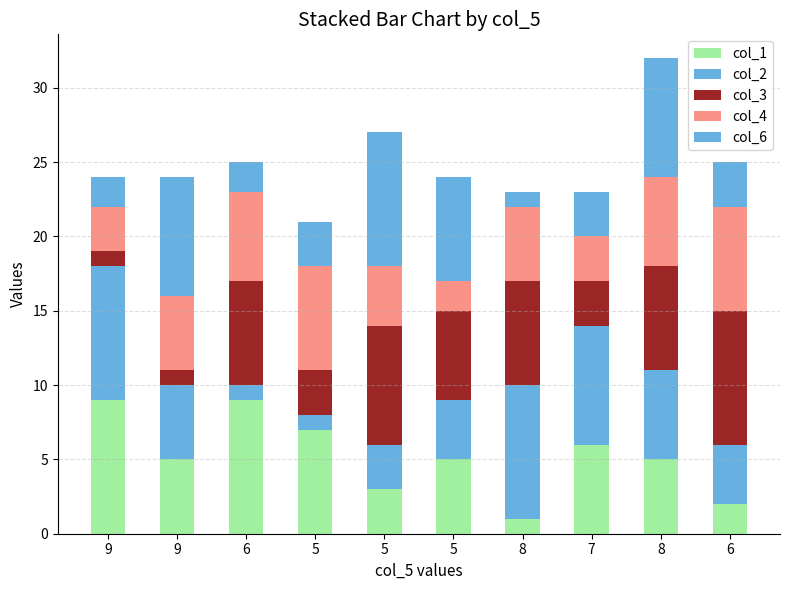

What is the difference between the second highest and minimum values in the col_3 series?

7